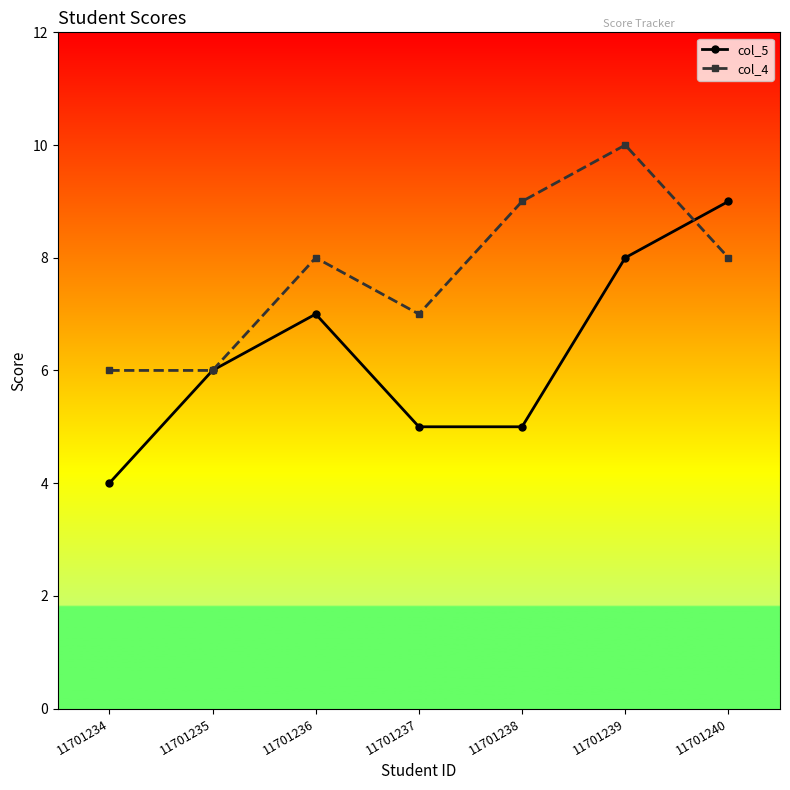

Count the number of data series in this chart.

2